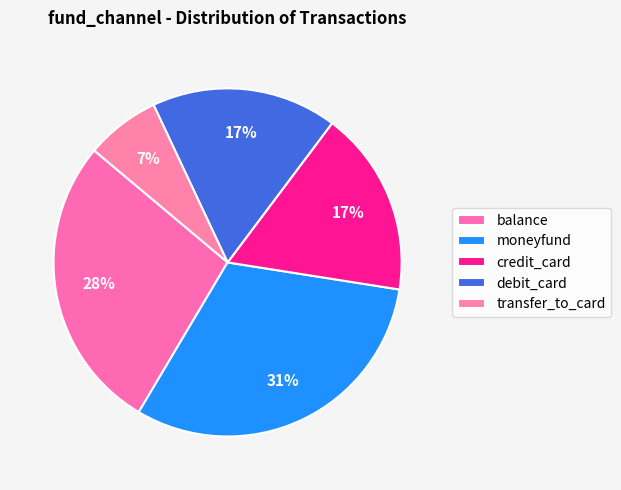

The balance slice represents 19% of the pie. True or false?

False